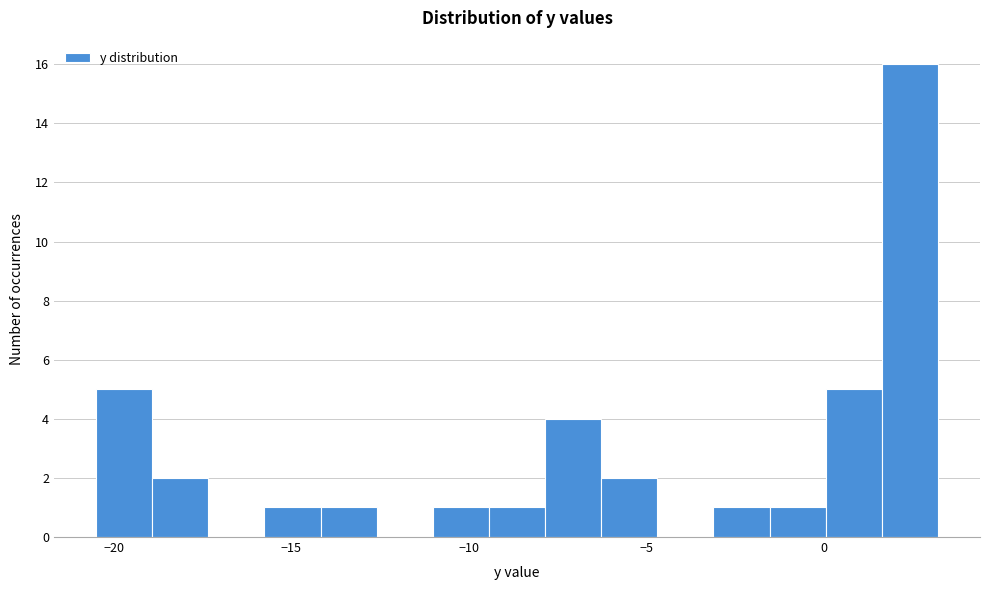

Around what value on the x-axis is the tallest bar? Give the approximate position of its centre, as read against the axis.

2.5